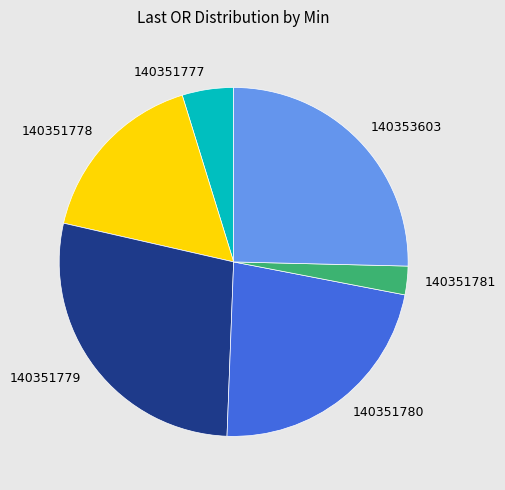

Which slice is the smallest?

140351781